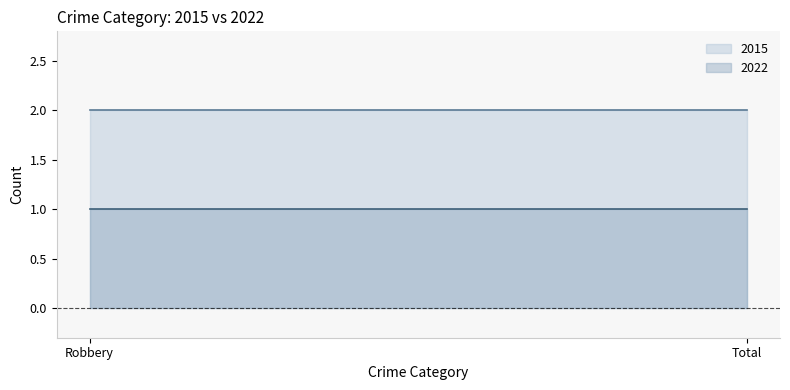

At which label does 2015 reach its peak?

Robbery